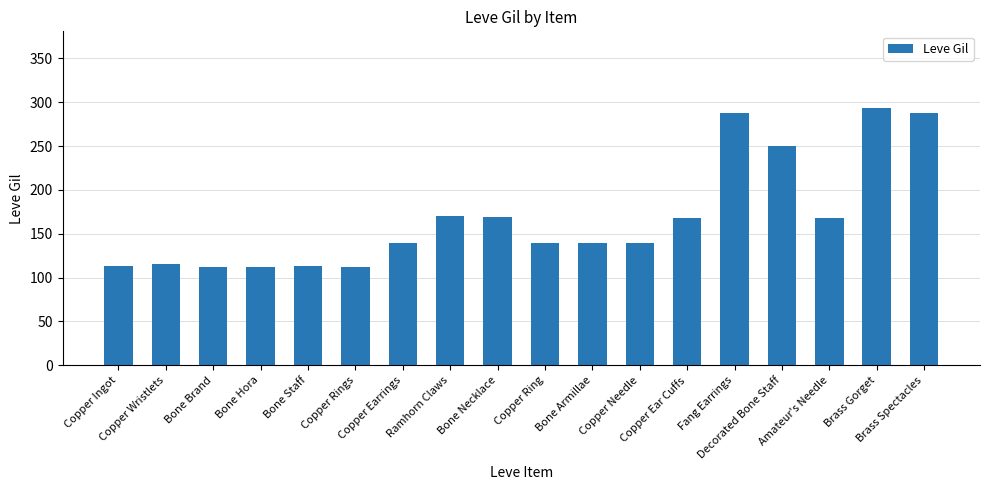

What is the difference between the second highest and second lowest values?

176